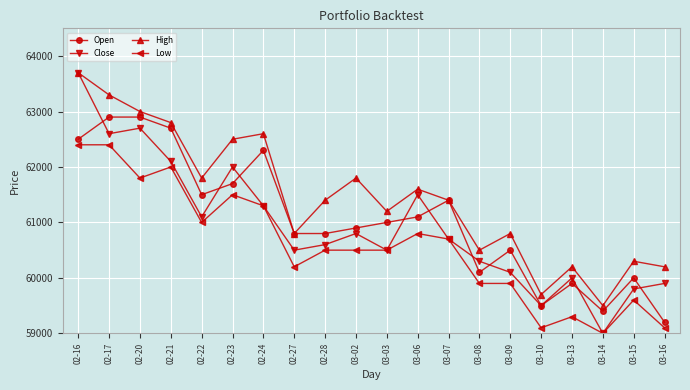

At which category is the sum across all series the highest?

02-16